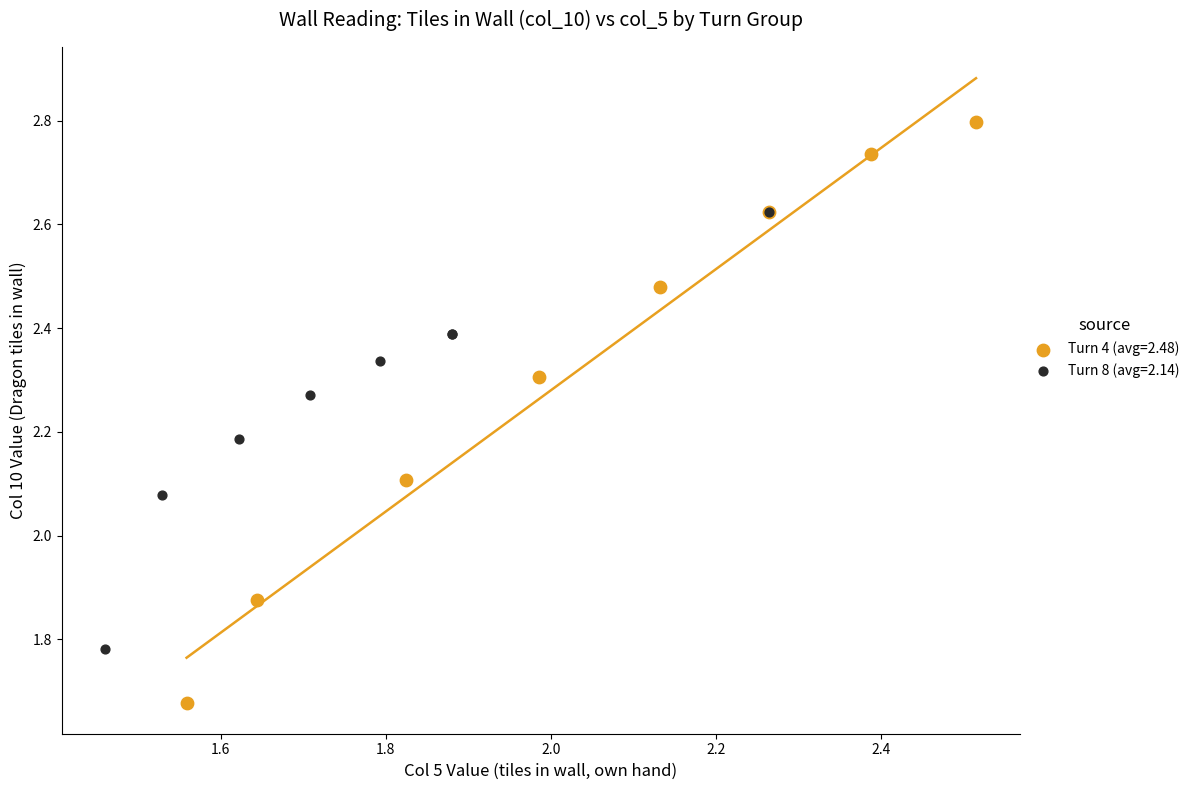

Which series has the largest Y range (max minus min)?

Turn 4 (avg=2.48)